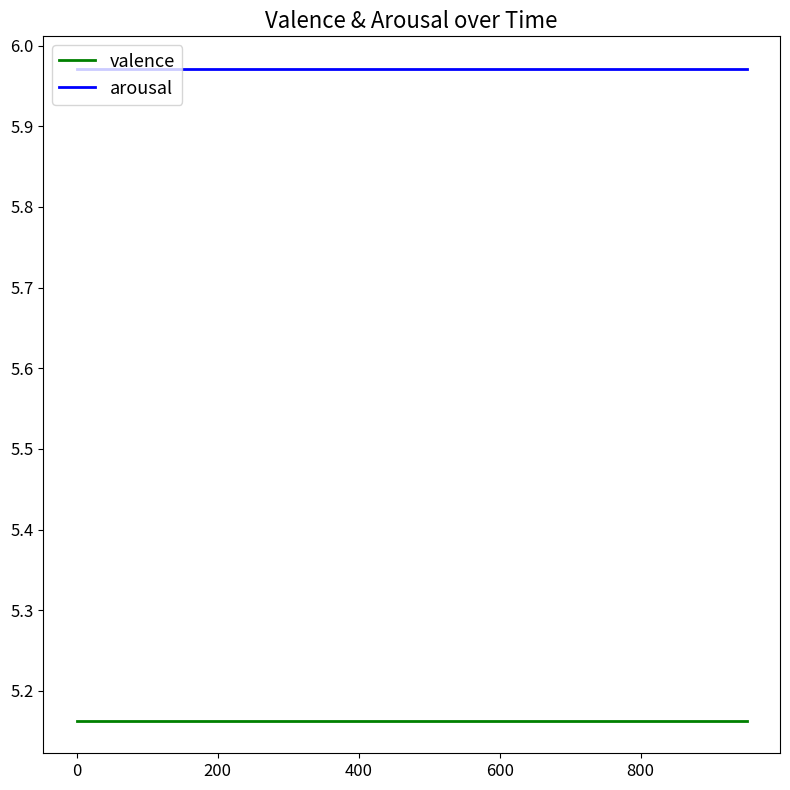

True or false: arousal and valence cross at least once.

False